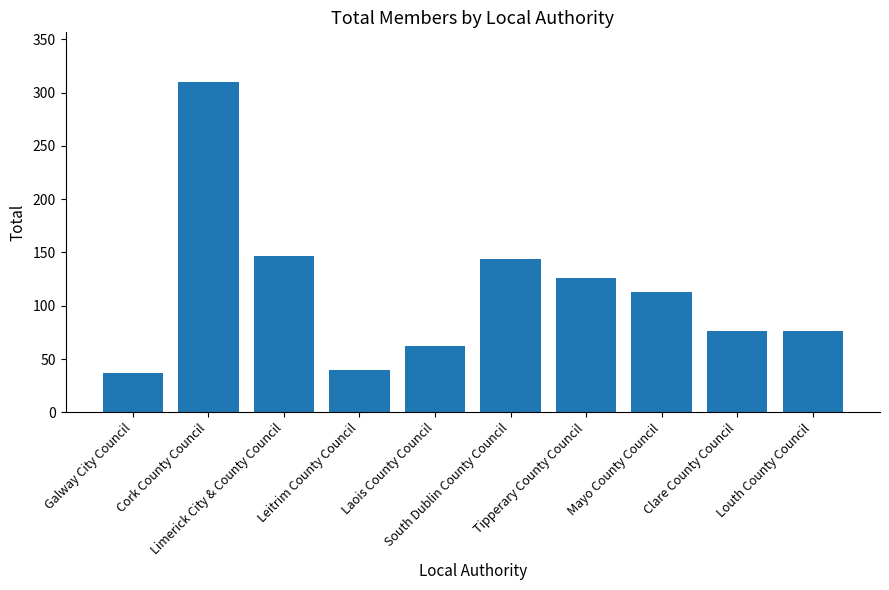

Count the number of data series in this chart.

1